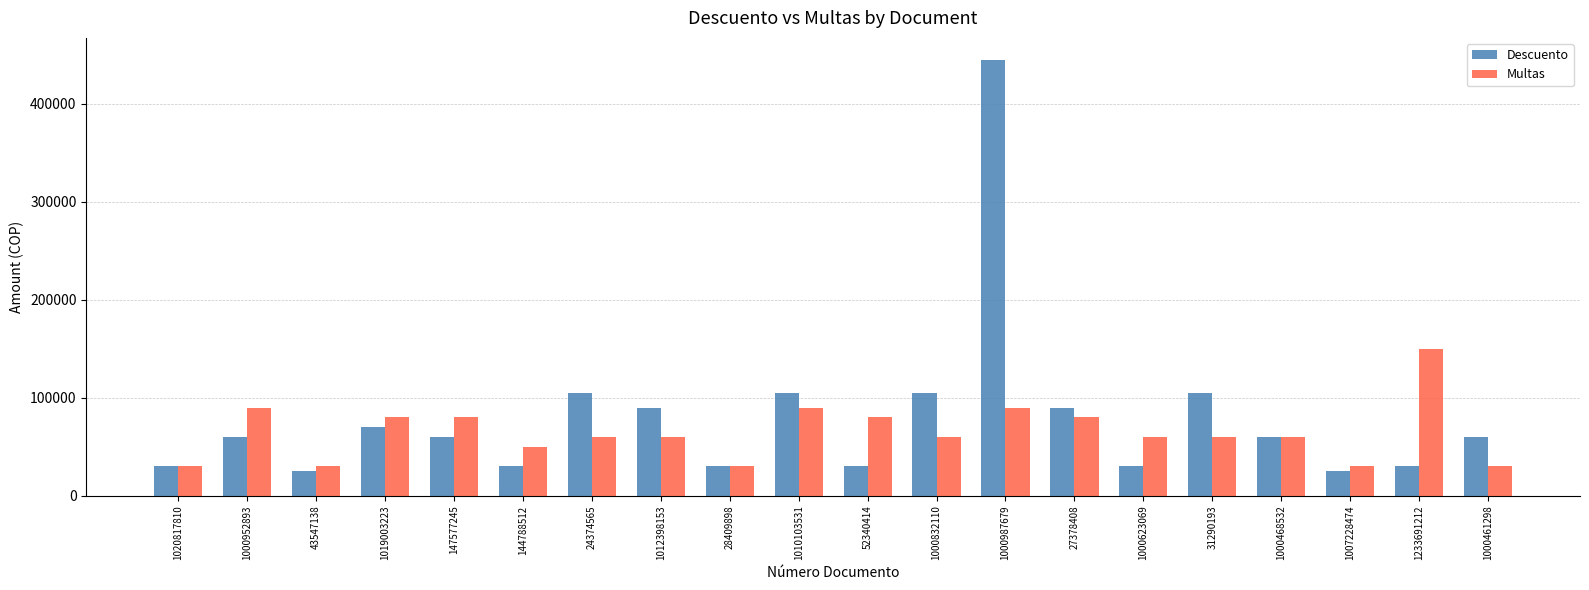

What is the spread (max minus min) of values at 31290193?

45000